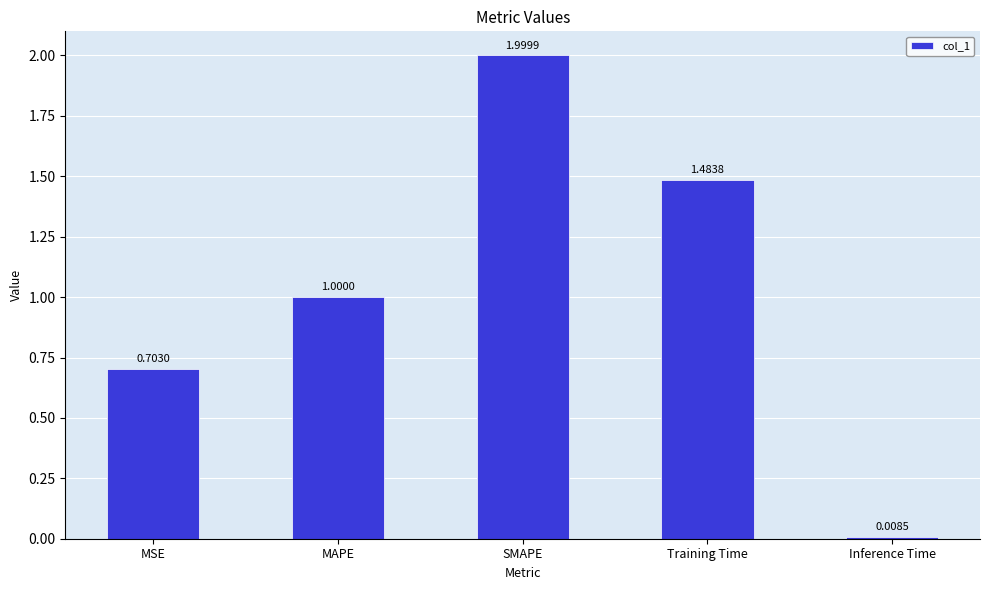

The chart shows a value of 1.0 at MAPE. True or false?

True